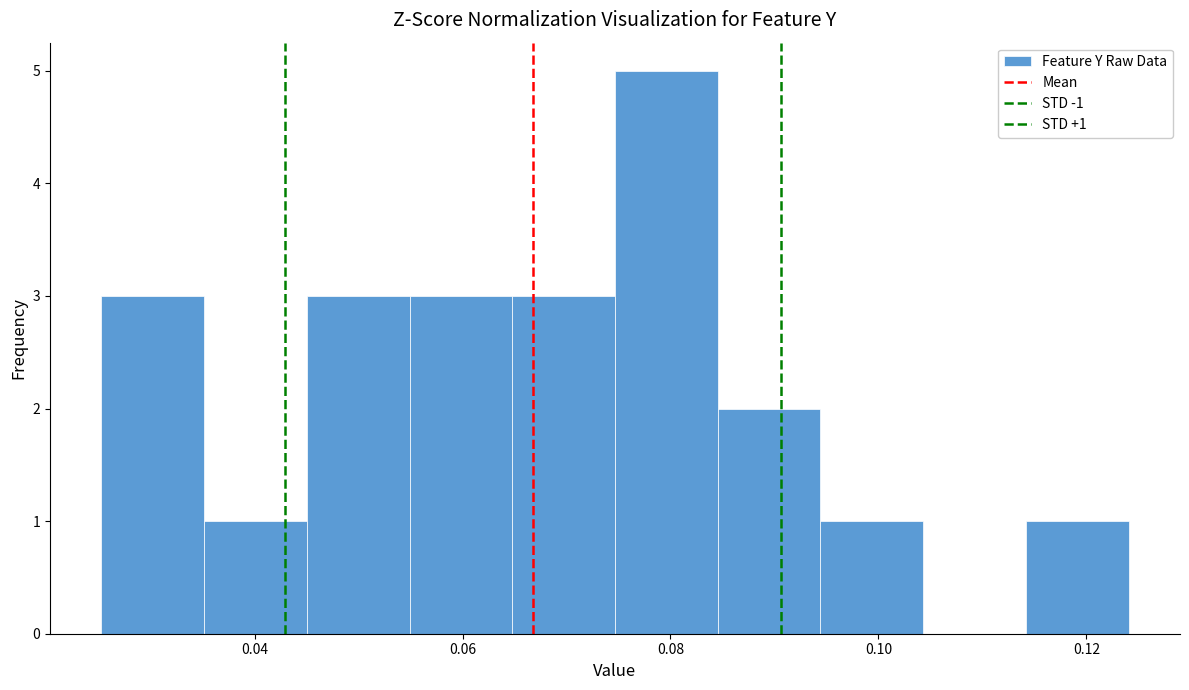

Which range on the x-axis has the tallest bar?

0.074 to 0.084